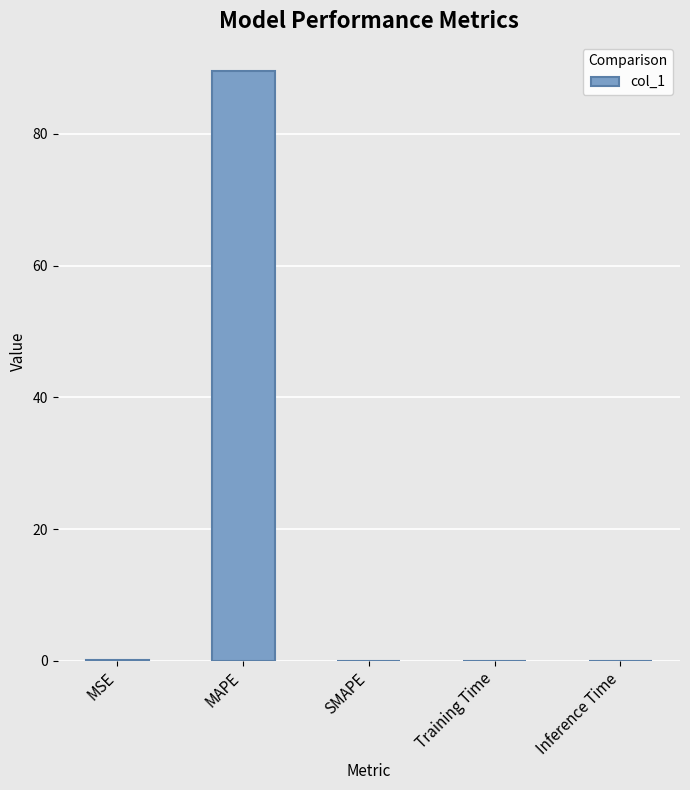

The chart shows a value of -34.0 at SMAPE. True or false?

False